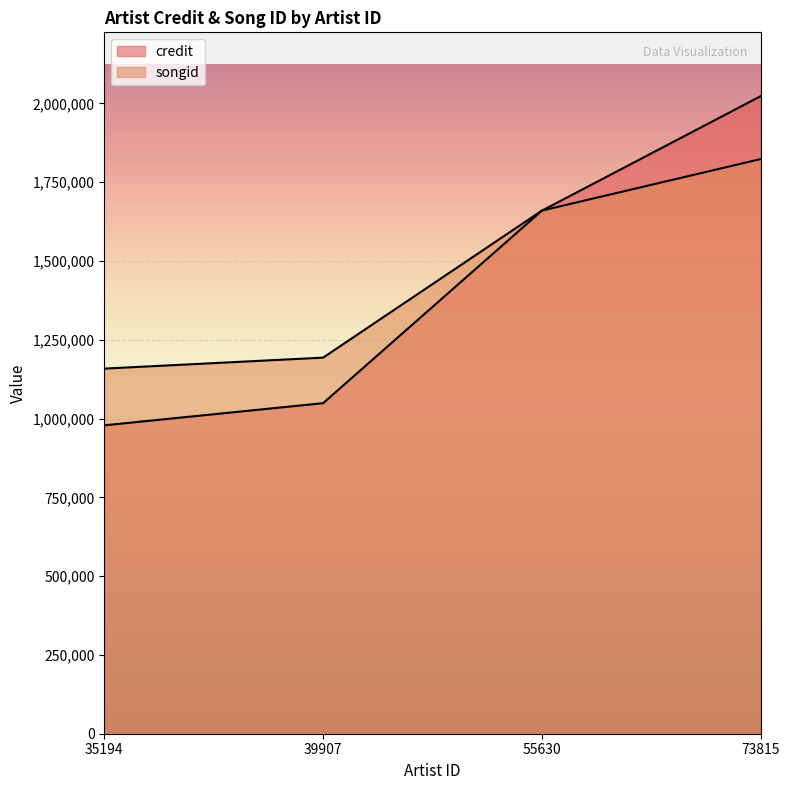

Is it true that credit equals 838109 at 55630?

False